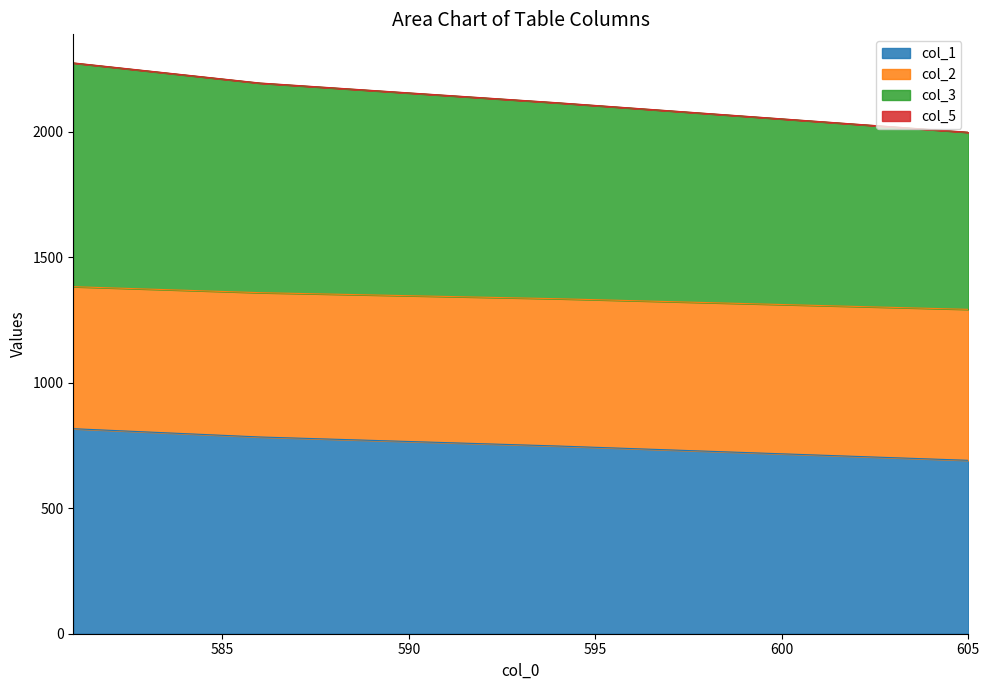

True or false: col_1 and col_2 cross at least once.

False